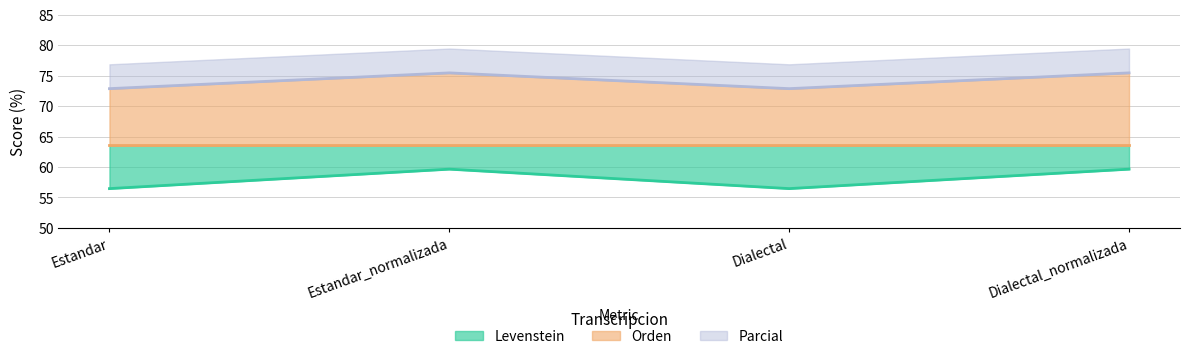

The Levenstein series shows 59.6 at Estandar_normalizada. True or false?

True